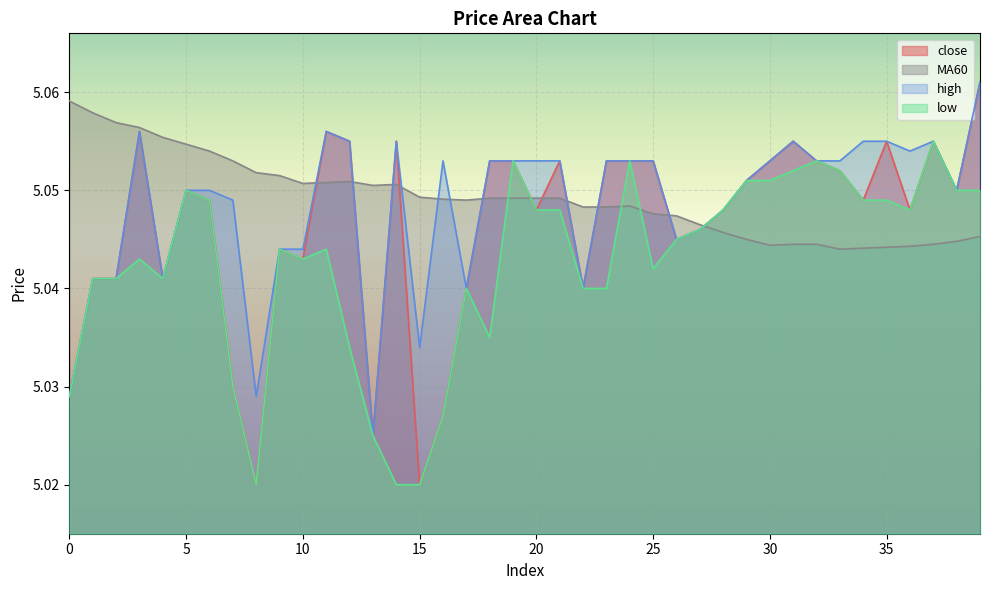

At which label is close closest to 5?

8